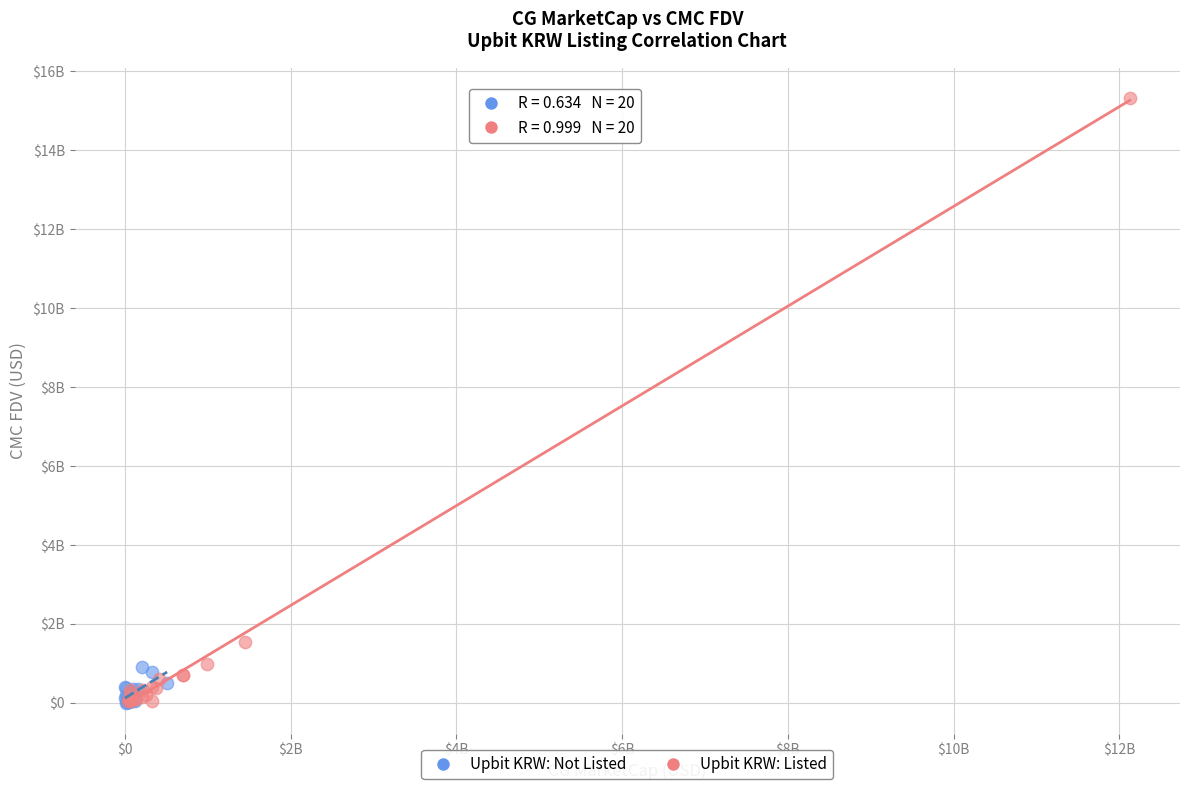

Which series reaches the maximum Y coordinate?

Upbit KRW: Listed